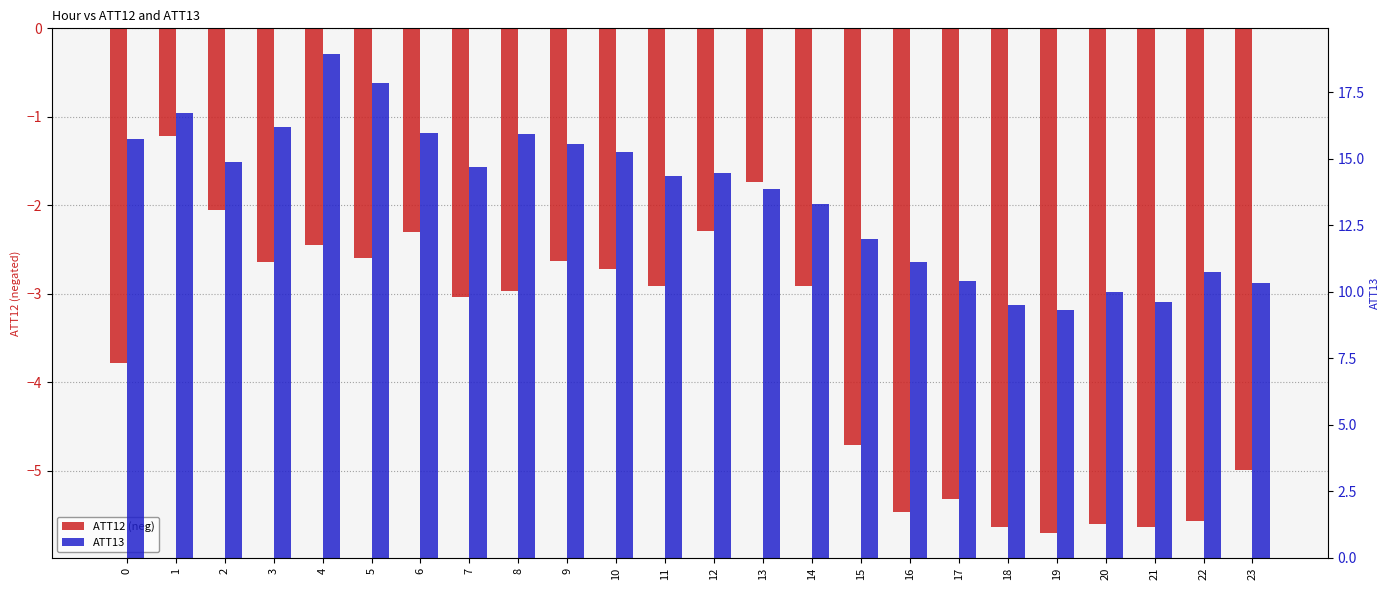

How many values in the ATT12 (neg) series are below -2?

22